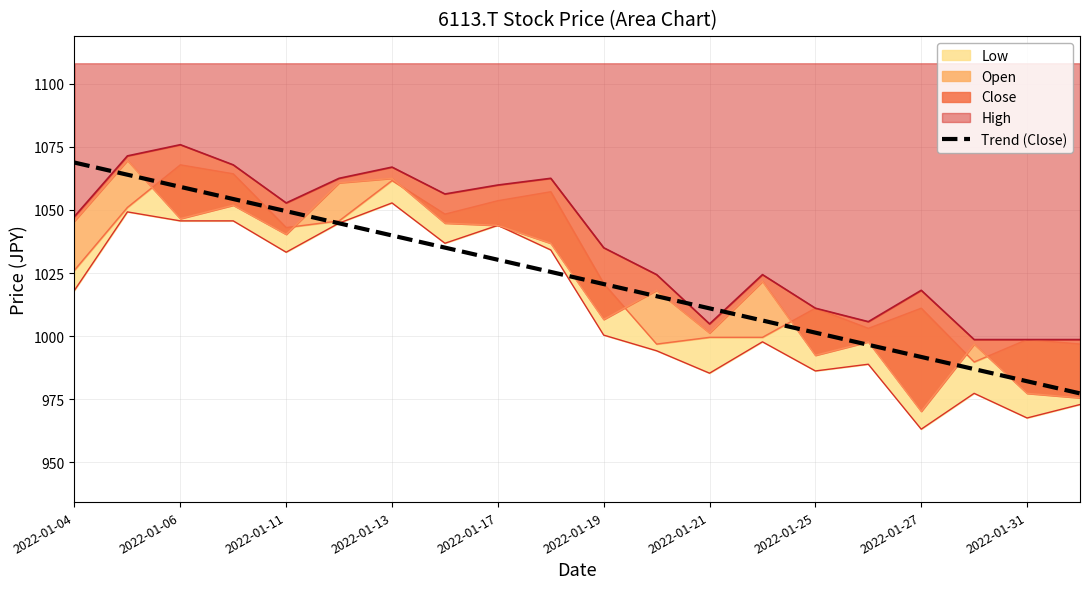

Does the chart display data point markers on the line(s)?

No